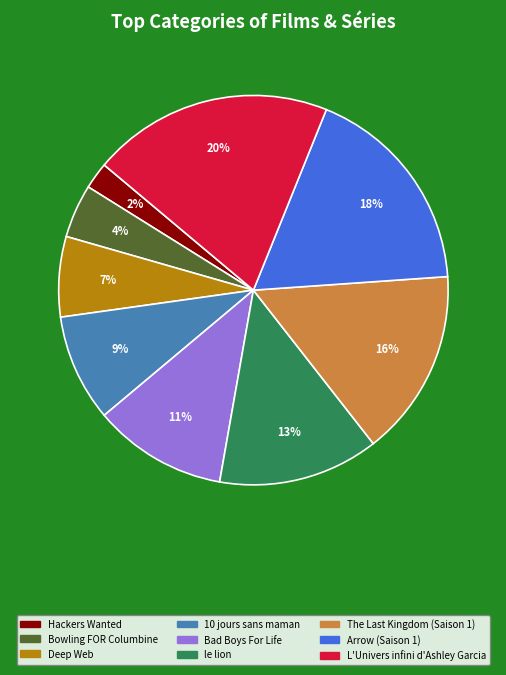

Does 10 jours sans maman account for over 50% of the chart?

No